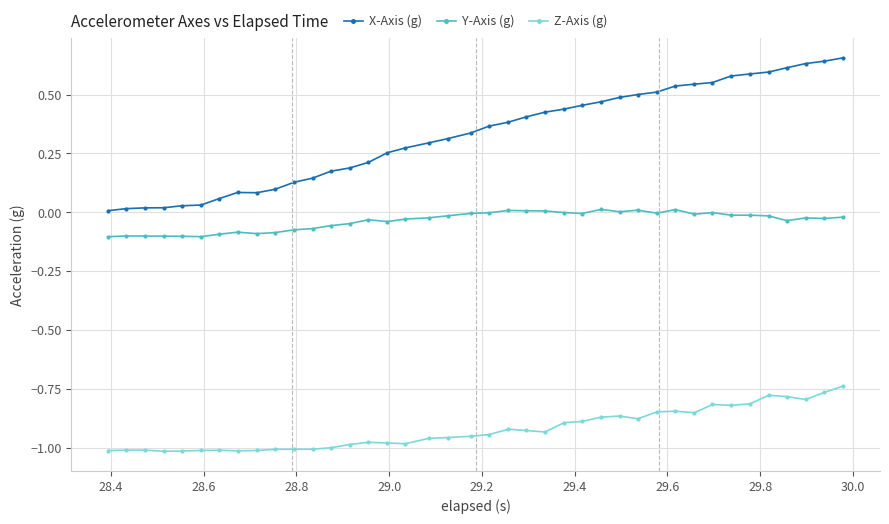

True or false: Z-Axis (g) and Y-Axis (g) cross at least once.

False